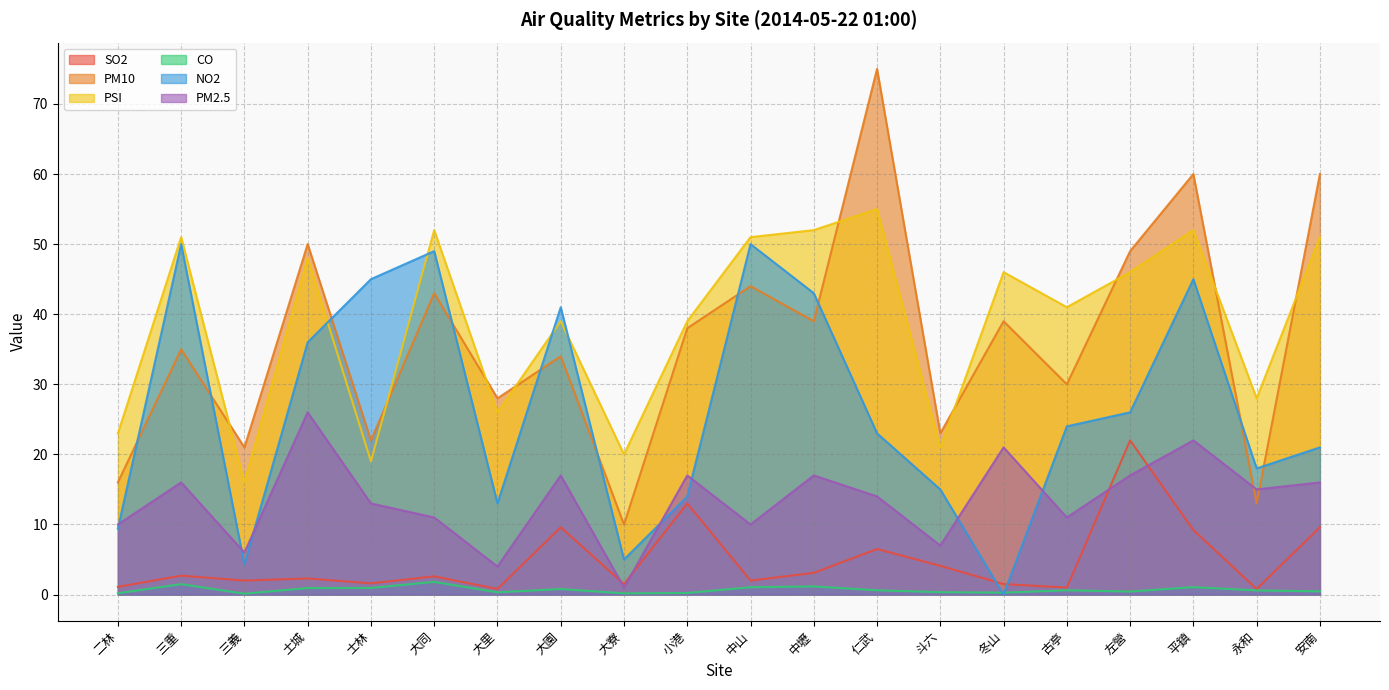

What is the maximum value for PSI?

55.0